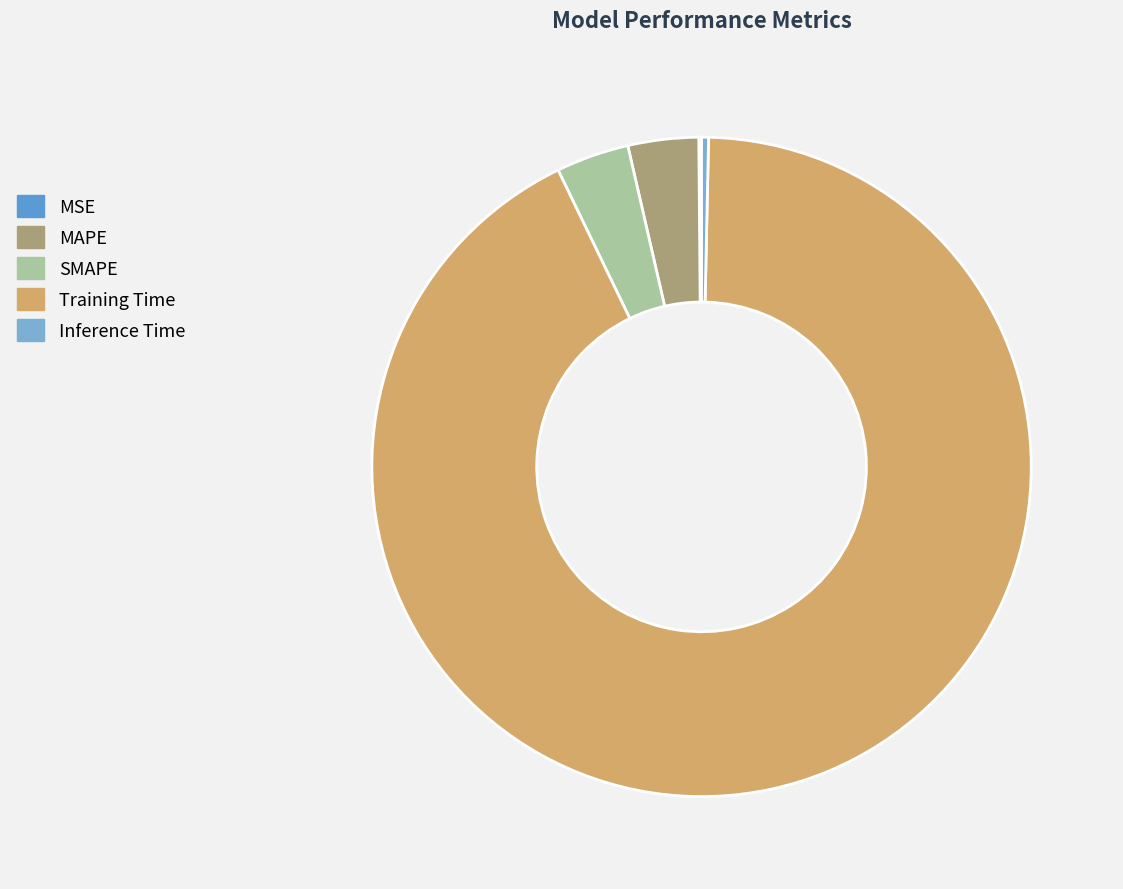

To the nearest percent, what is the difference between the largest and smallest slice percentages?

92%